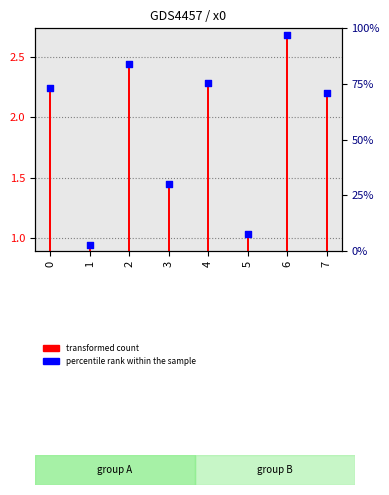

What is the total value across all series at 6?

5.4